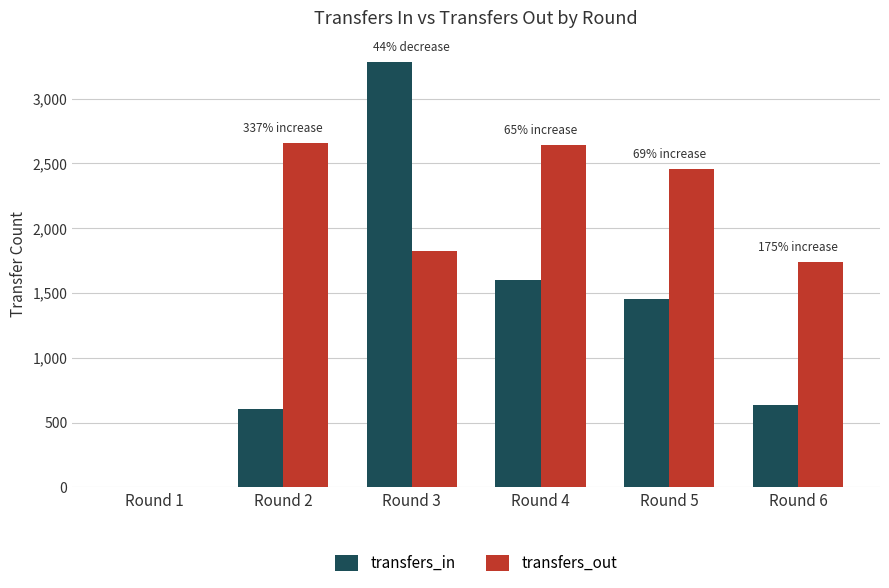

What is the sum of all transfers_in values?

7577